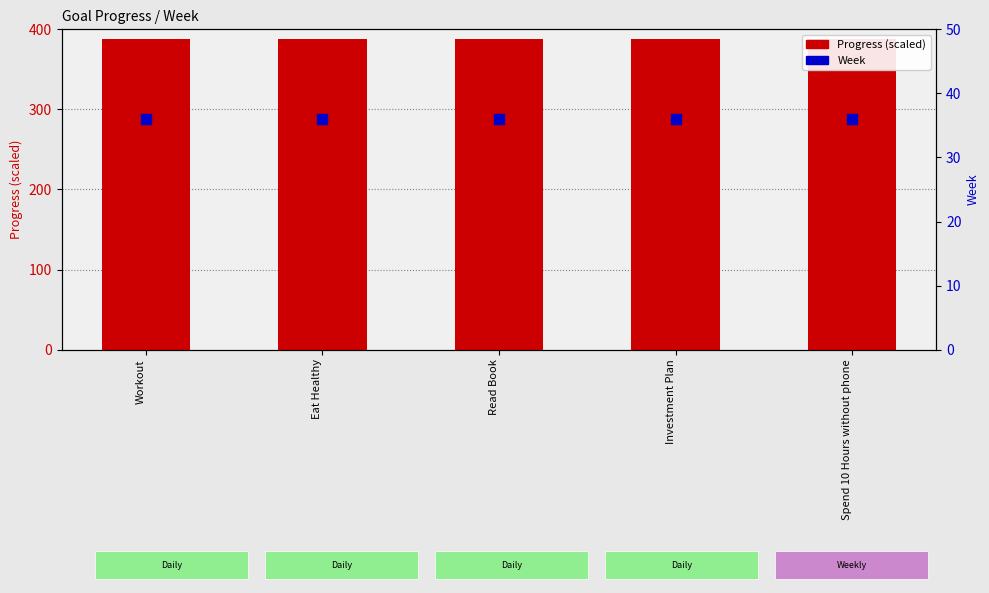

Which series contains the highest Y value?

Progress (scaled)